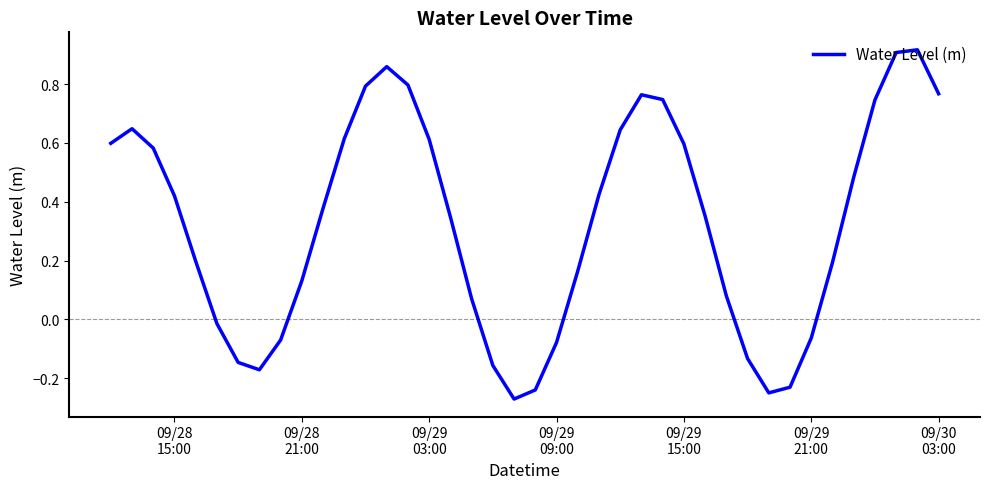

How many points are lower than both their immediate neighbors (excluding endpoints)?

3